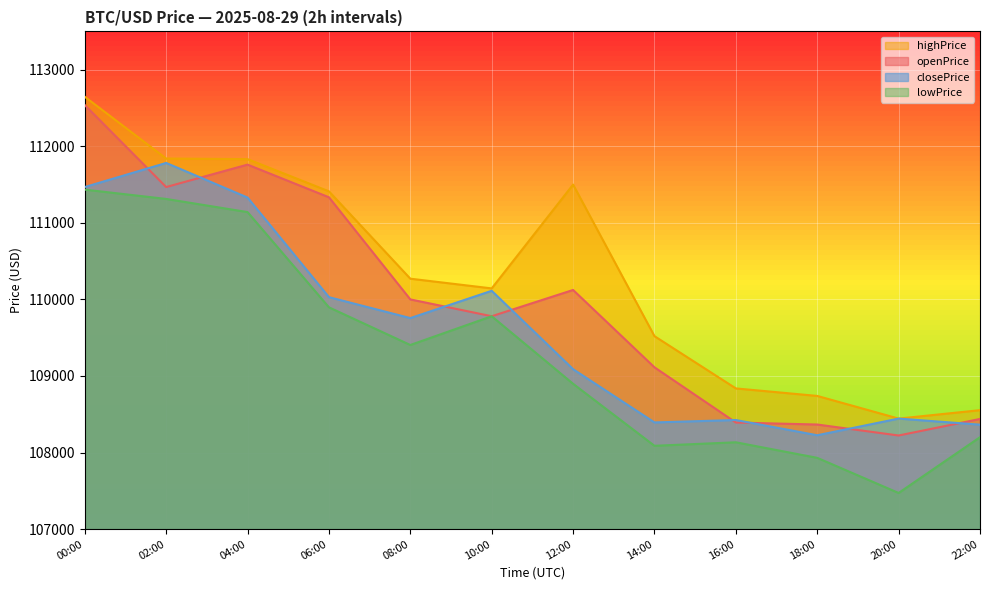

How many lines are shown in the chart?

4